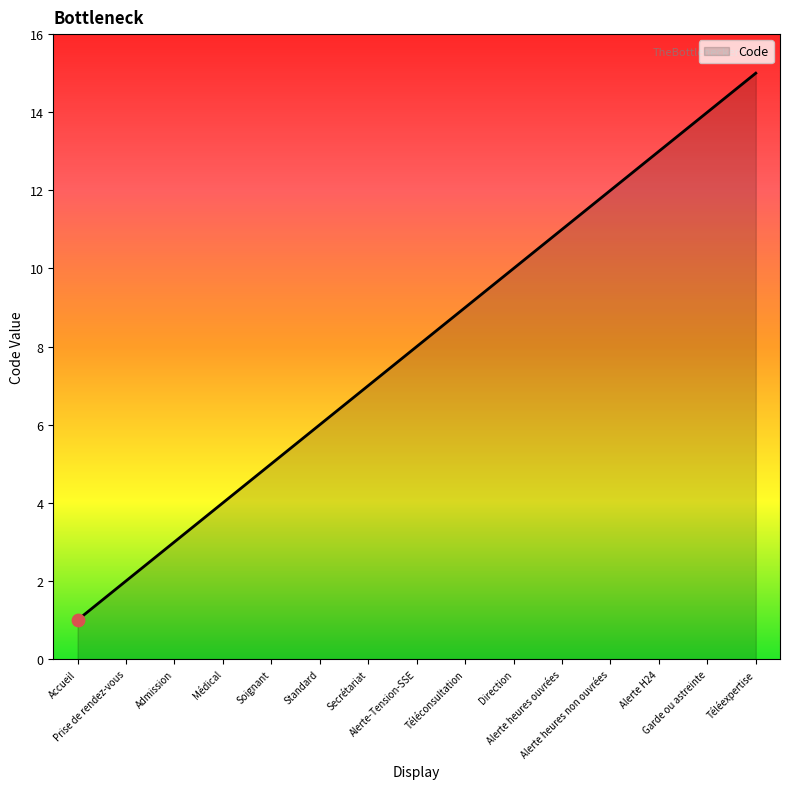

What is the ratio of the value at Médical to the value at Téléexpertise?

0.3